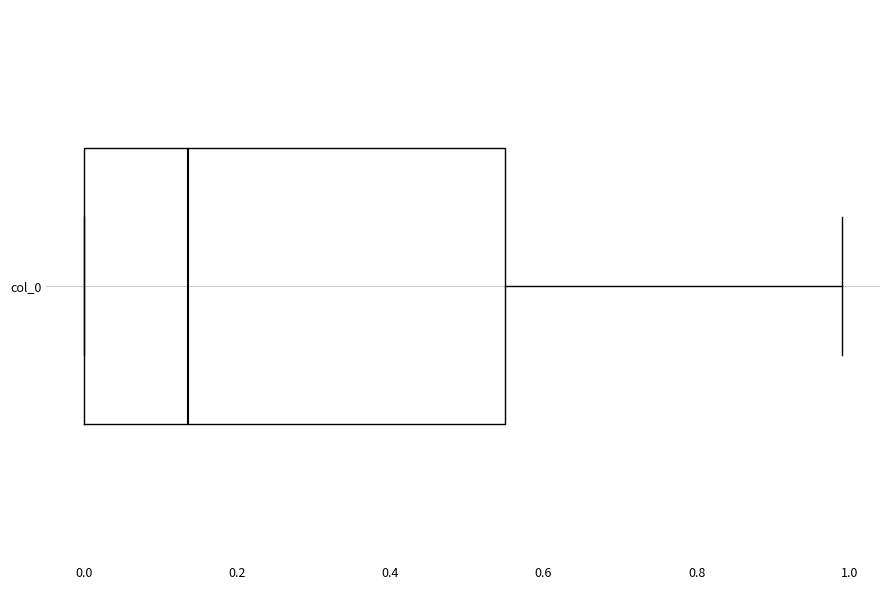

Transcribe this box plot: give where the median line is, the range the box spans, and where the two whiskers end, as read against the x-axis. The values are not printed on the chart, so give them approximately, as read against the axis.

median 0.14, box 0.00 to 0.56, whiskers 0.00 to 1.00